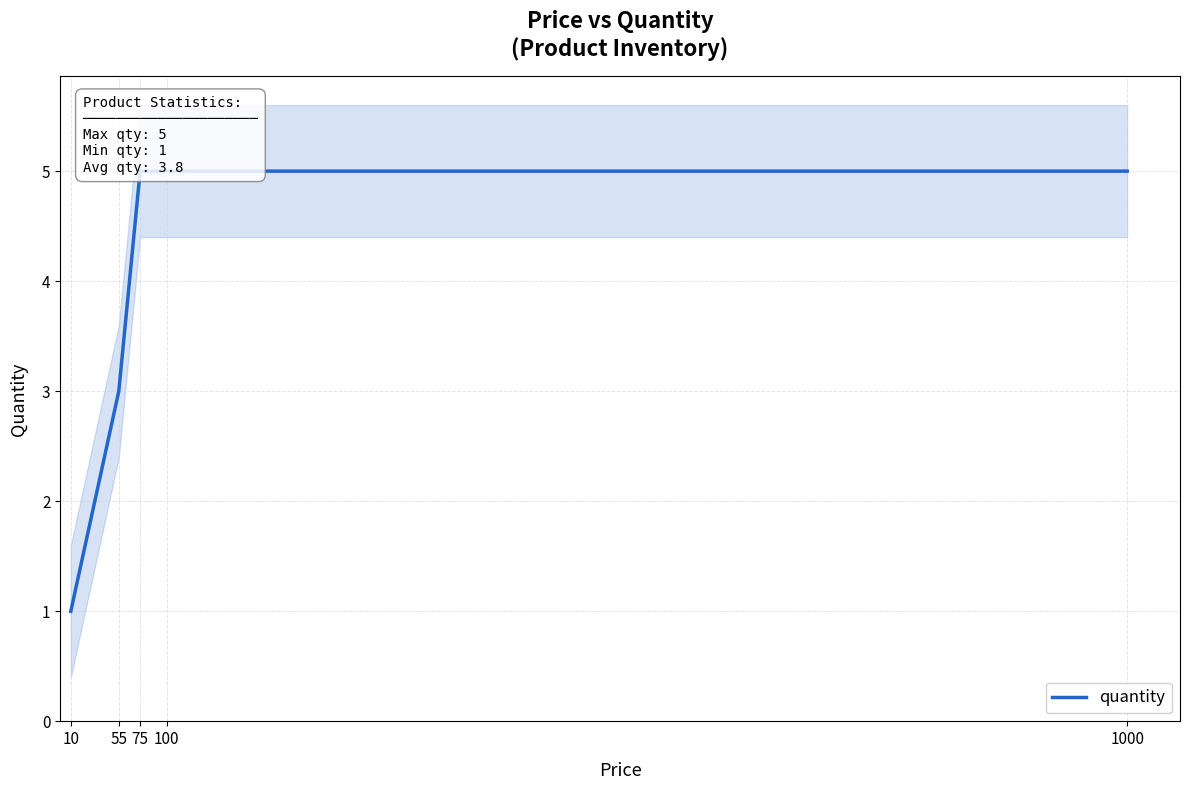

True or false: the data shows 5 at 75.

True